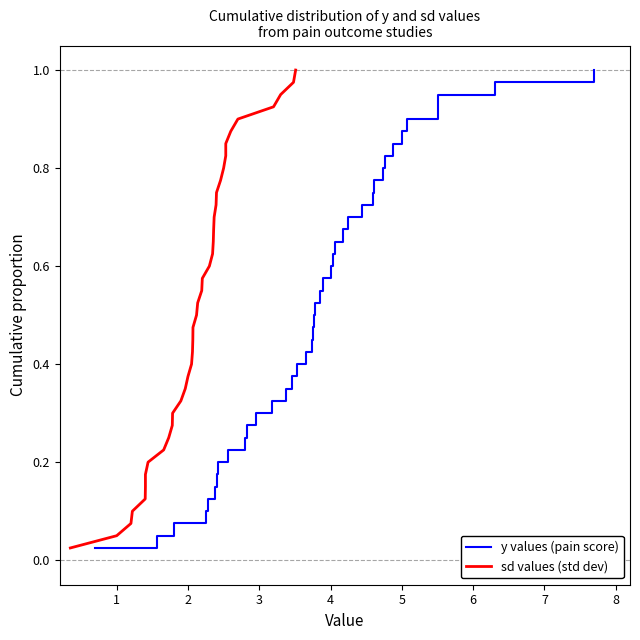

True or false: y values (pain score) and sd values (std dev) intersect in this chart.

False